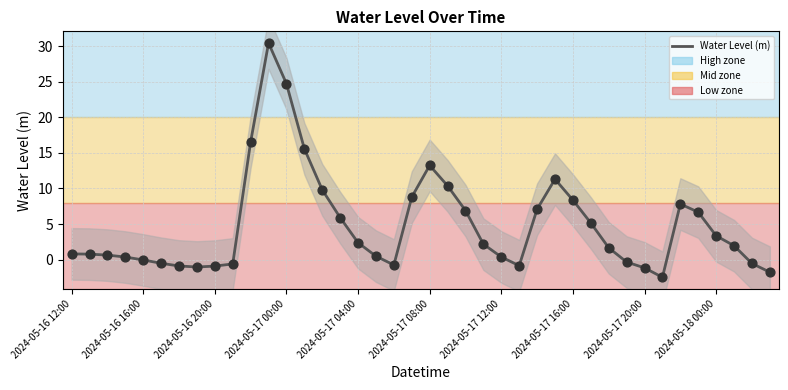

What is the change in value from 11 to 16?

-28.1